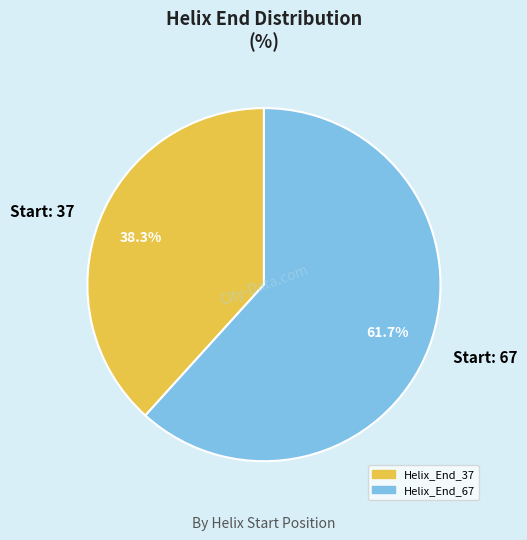

Rank the categories by value from lowest to highest.

Start: 37, Start: 67